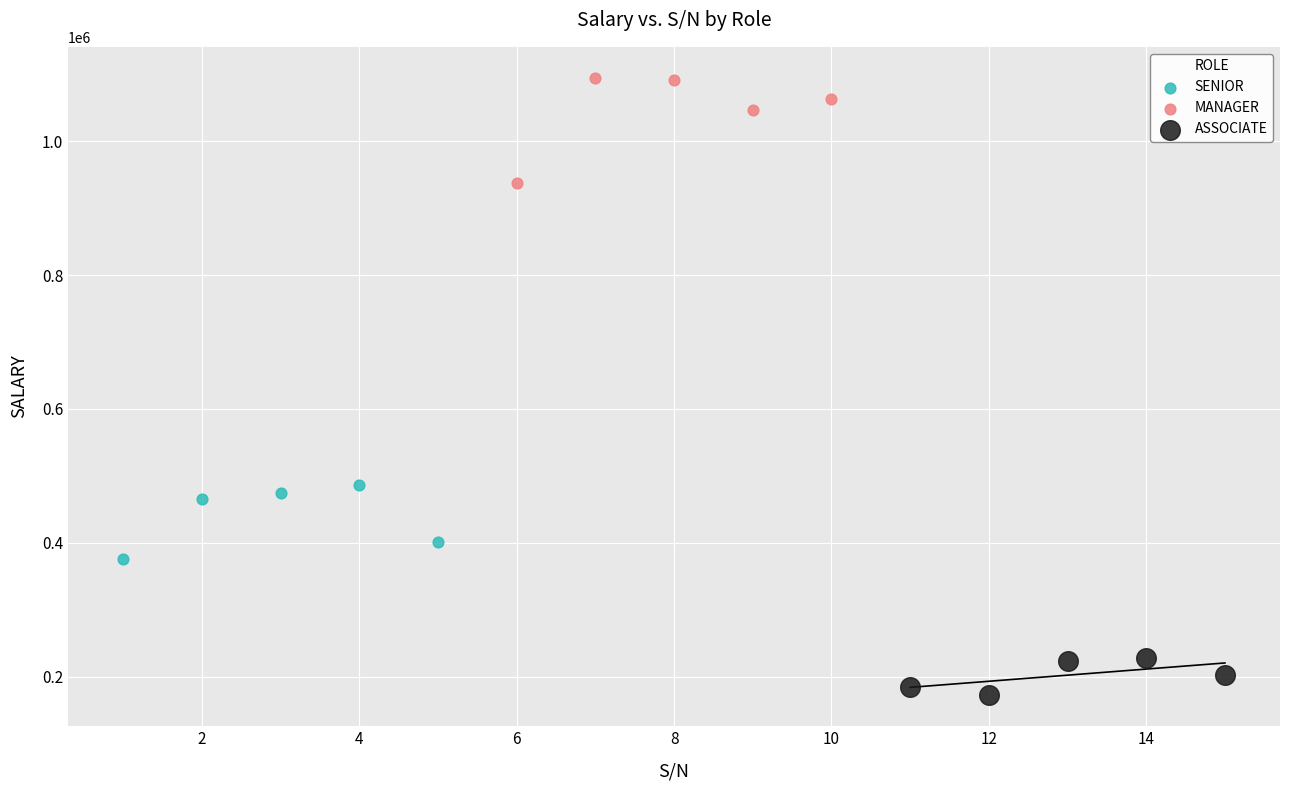

Which series has the largest Y range (max minus min)?

MANAGER